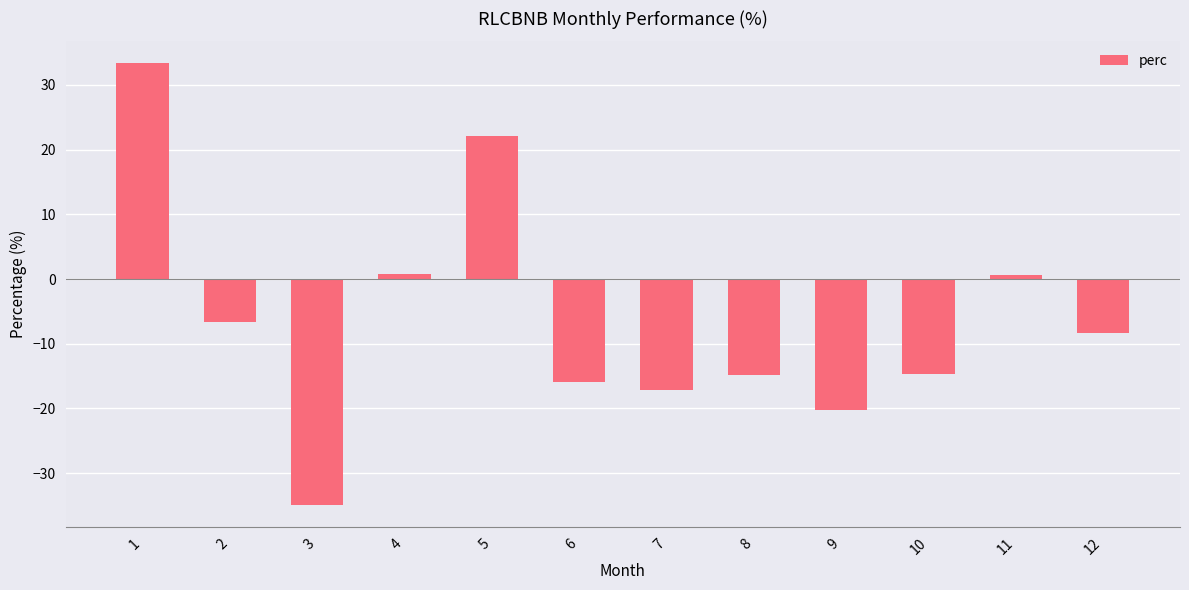

How many bars are there in total?

12